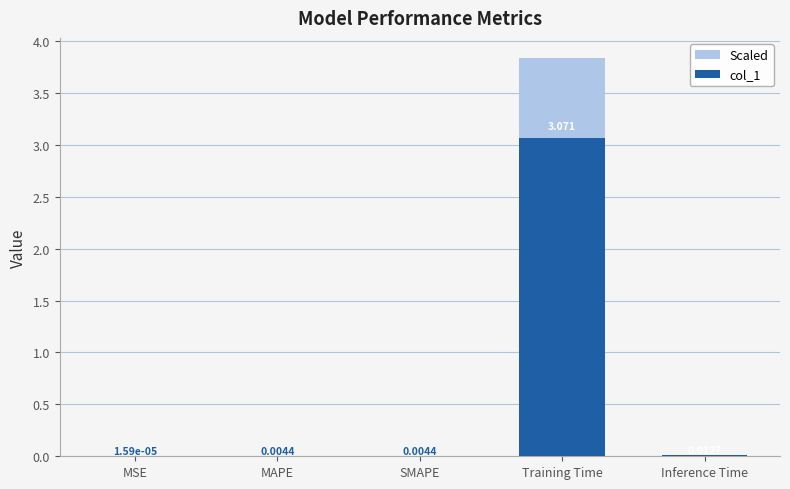

Between MAPE and Inference Time, which series saw the biggest shift?

bg